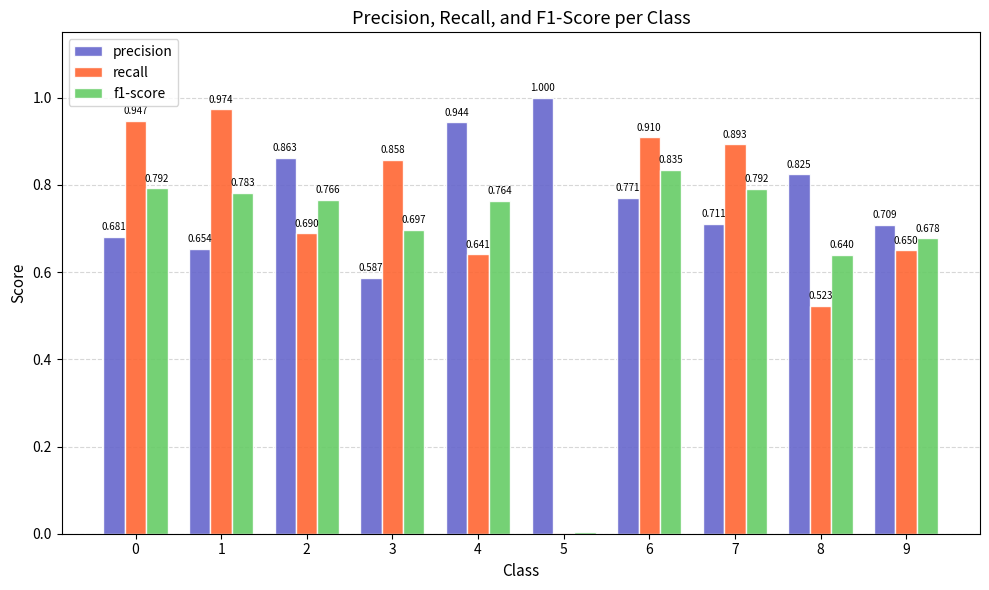

Is the value of precision at 1 greater than the value of recall at 6?

No